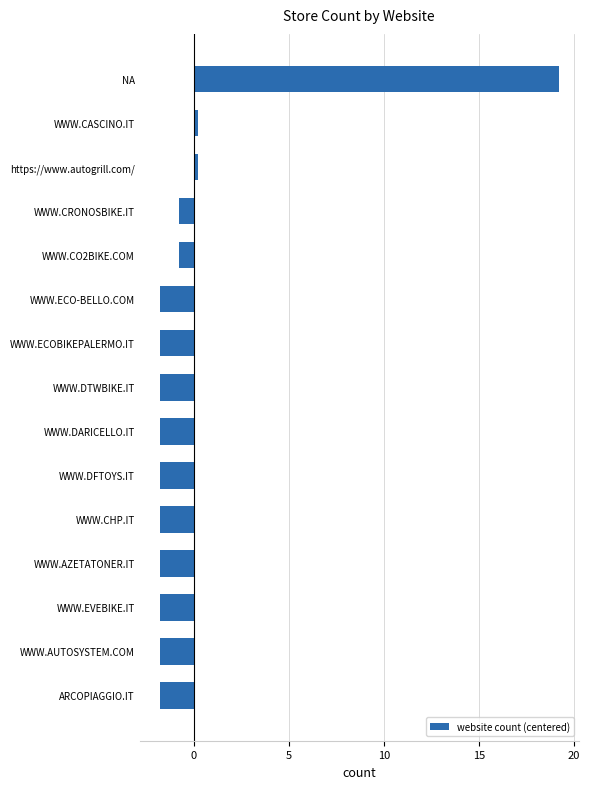

Read the value at WWW.CHP.IT.

-1.8